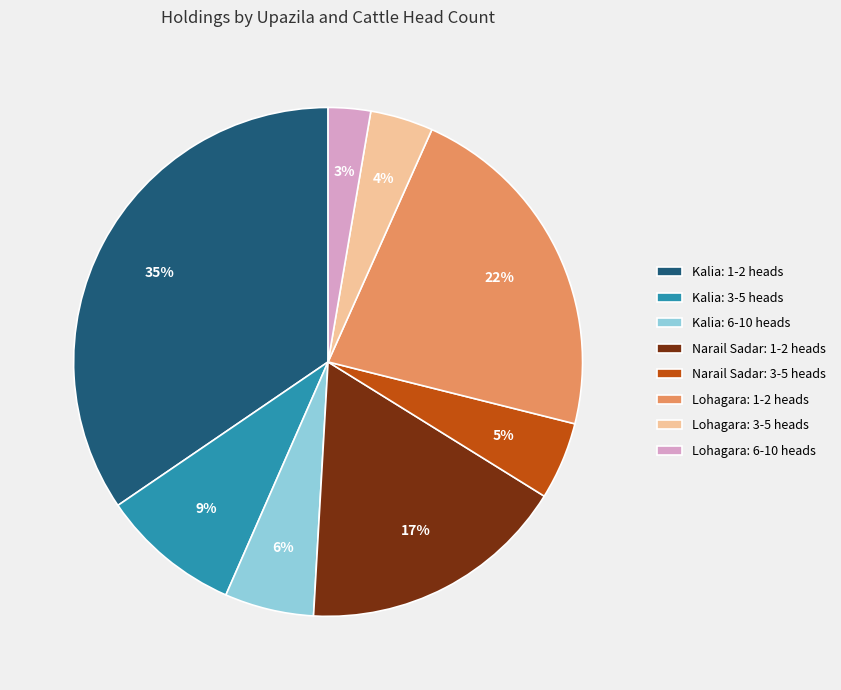

Does any single category account for the majority?

No